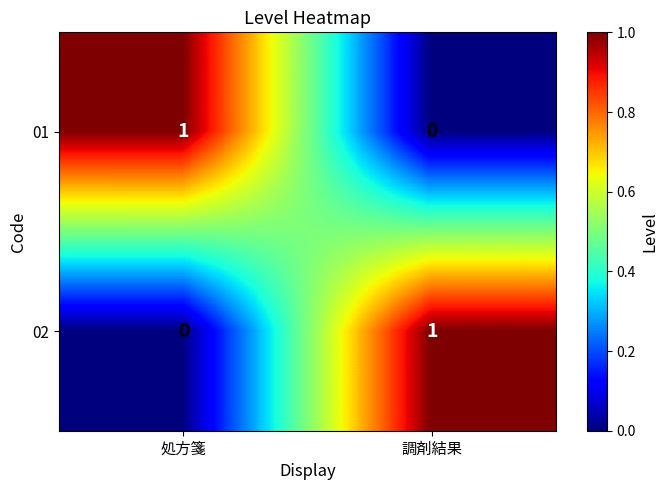

Reading left to right, extract all data points from this chart.

01: 1	0
02: 0	1